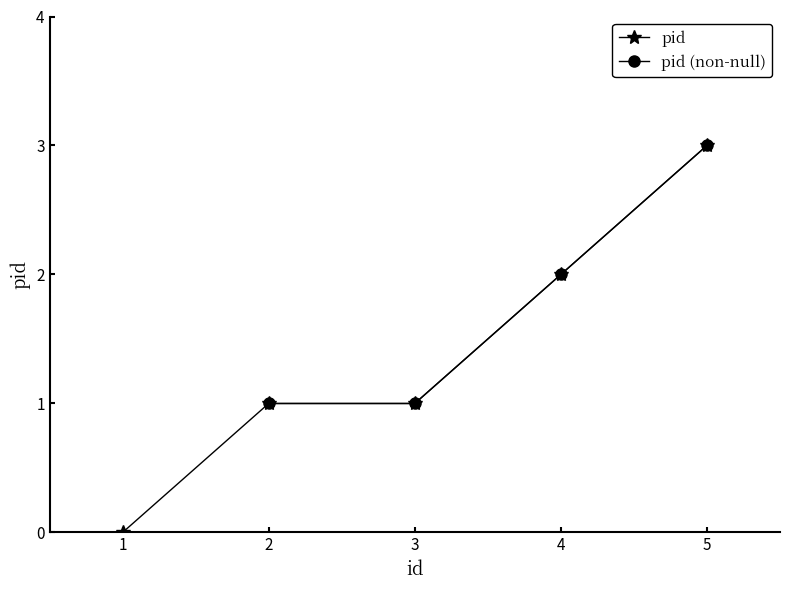

What is the difference between the values at 3 and 5?

2